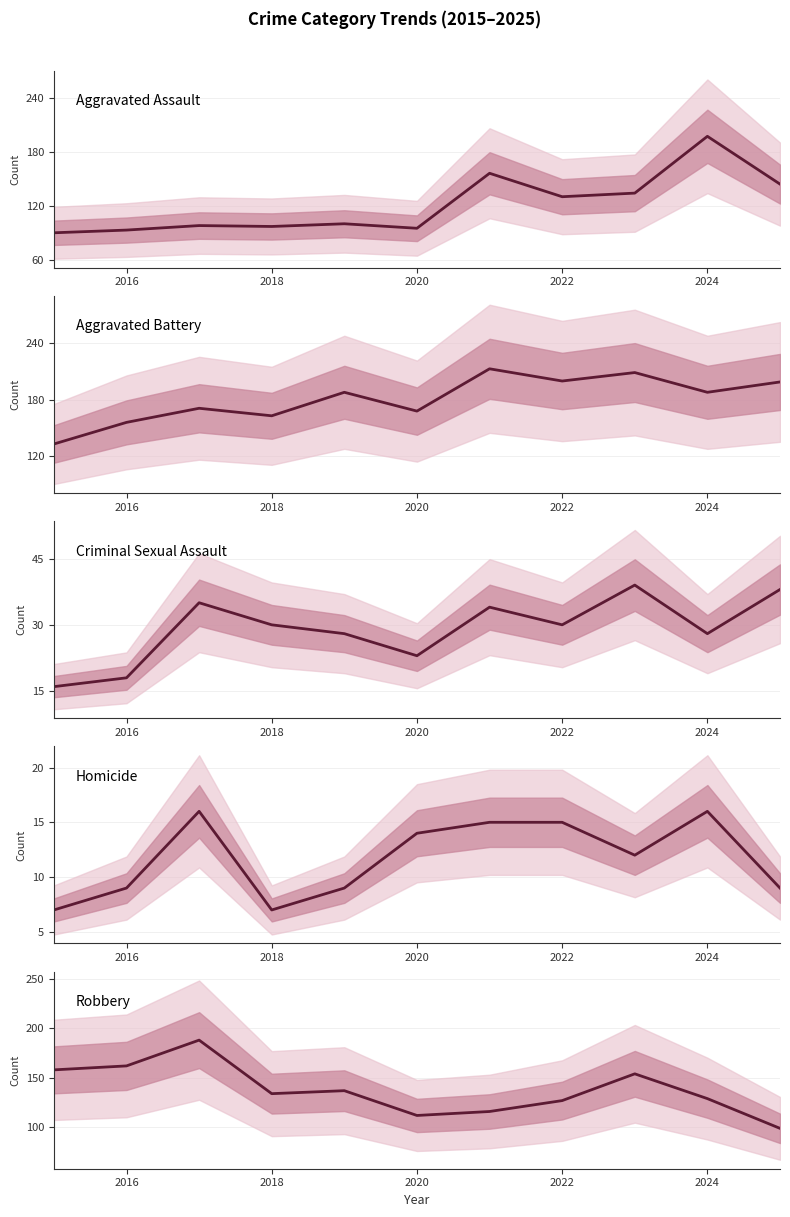

Which series has the widest spread of values?

Aggravated Assault